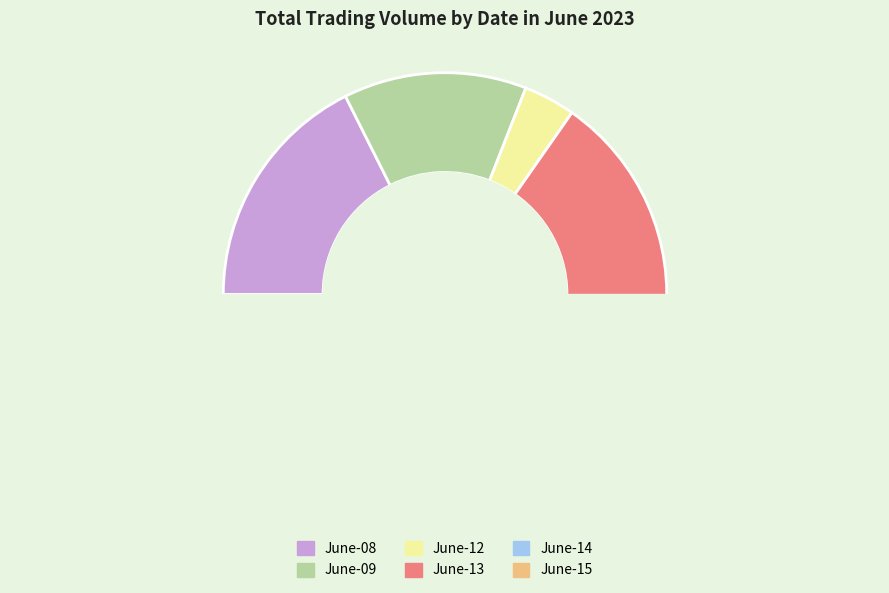

Is there any slice that represents more than half of the pie?

No